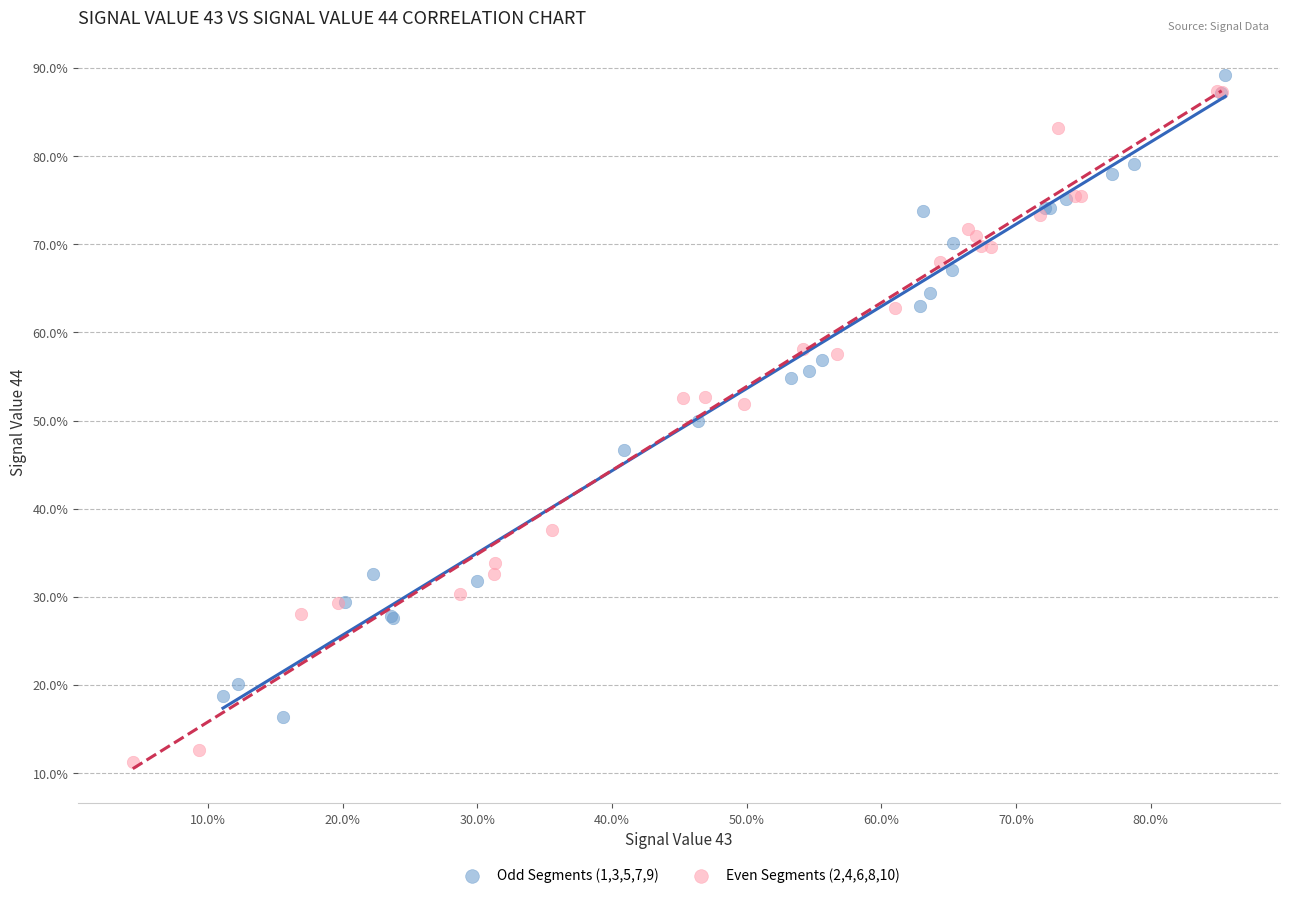

Which series reaches the maximum Y coordinate?

Odd Segments (1,3,5,7,9)